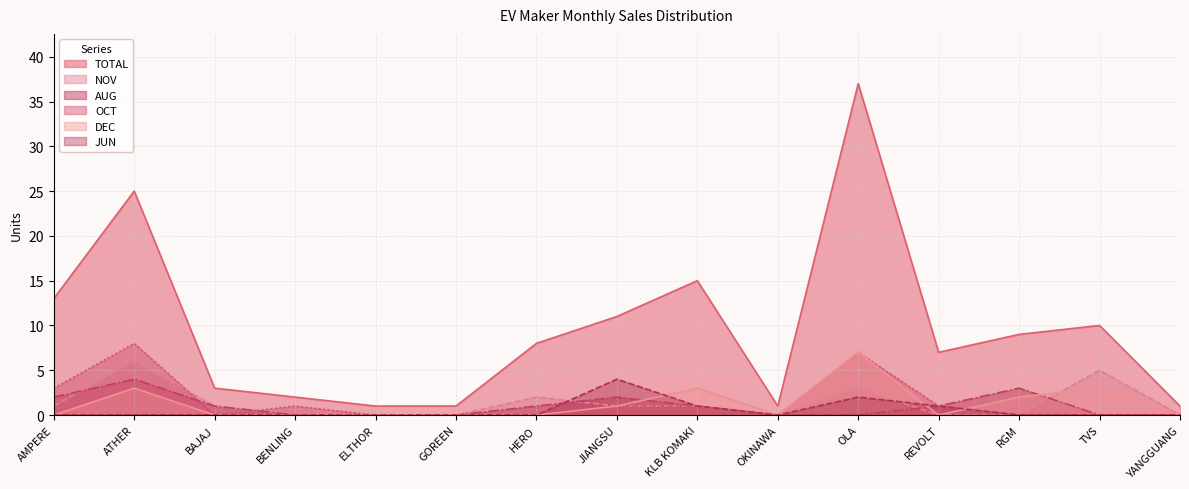

Reading right to left, what are all the values shown in this chart?

TOTAL: 1	10	9	7	37	1	15	11	8	1	1	2	3	25	13
NOV: 0	5	0	0	3	0	1	1	2	0	0	0	1	6	1
AUG: 0	0	3	1	0	0	1	2	1	0	0	0	1	4	2
OCT: 0	0	0	1	7	0	1	1	0	0	0	1	0	8	3
DEC: 0	3	2	0	7	0	3	1	0	0	0	0	0	3	0
JUN: 0	0	0	1	2	0	1	4	0	0	0	0	0	0	0